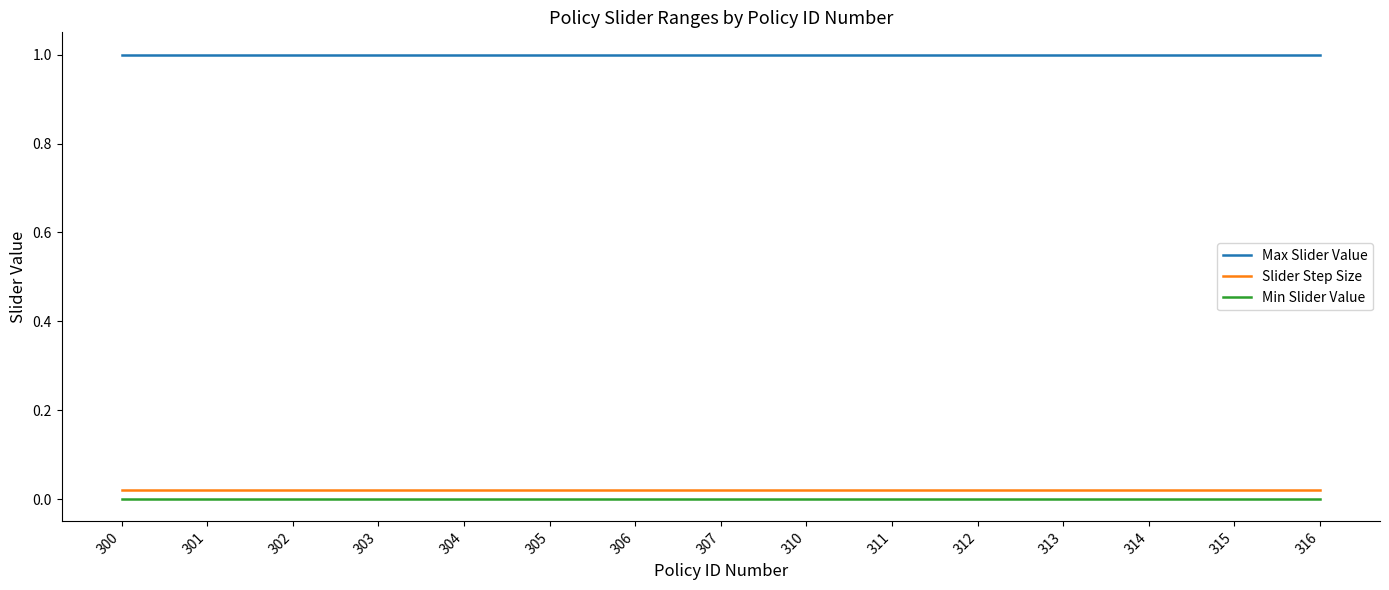

True or false: Max Slider Value has a value of 0.3 at 302.

False